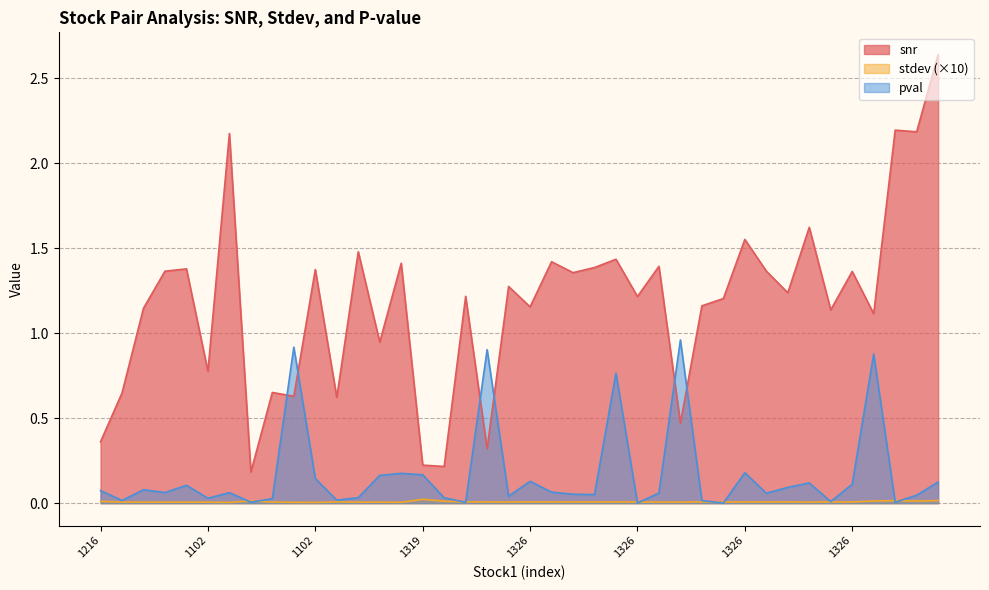

At how many categories does at least one series exceed 0?

40